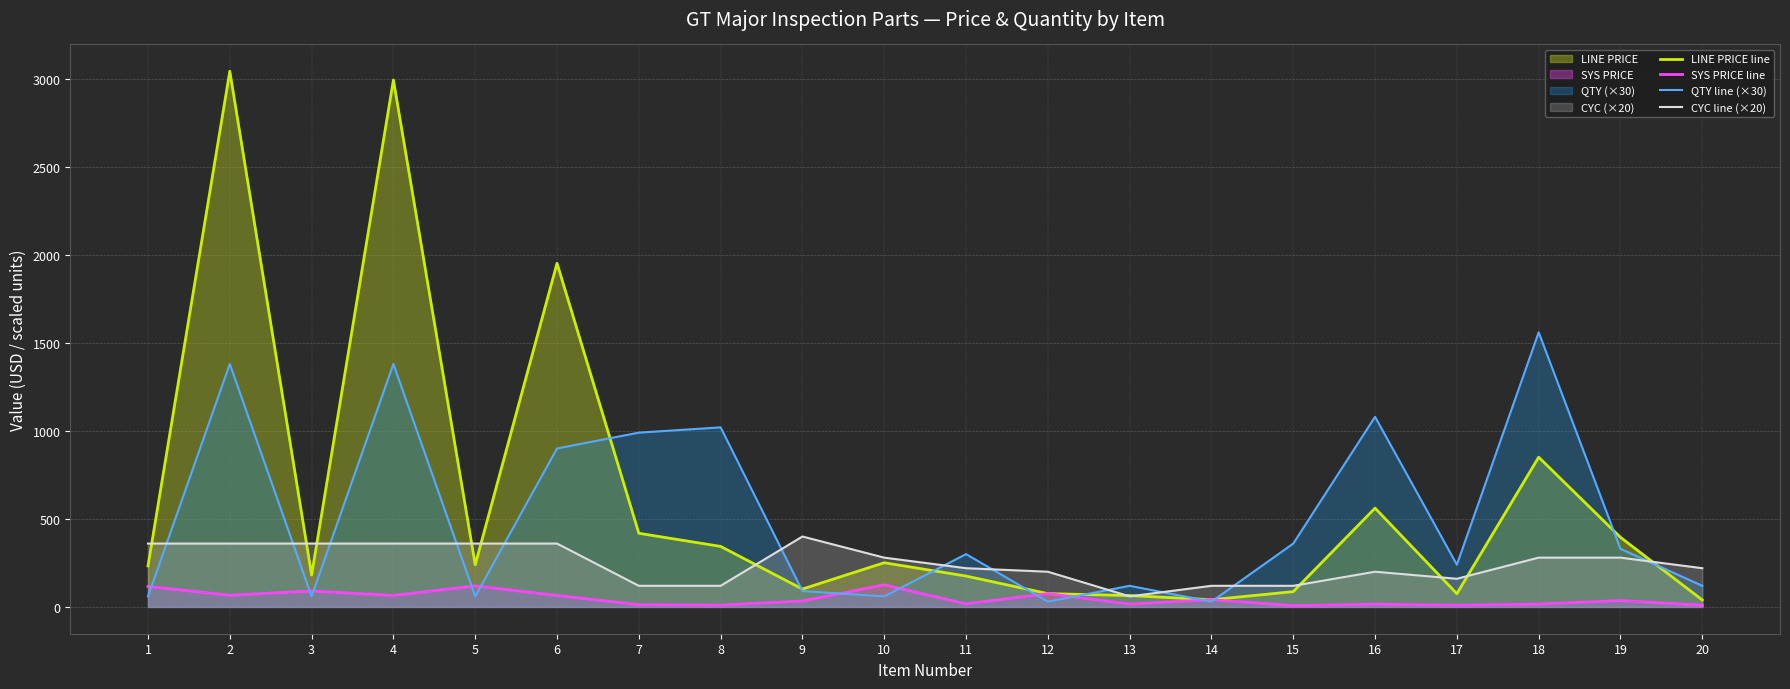

Reading left to right, list all the values displayed in this chart.

LINE PRICE line: 1=233.1	2=3042.9	3=181.4	4=2993.2	5=239.4	6=1952.1	7=418.4	8=343.7	9=101.6	10=251.2	11=175.4	12=75.6	13=64.6	14=41.1	15=87.0	16=561.2	17=75.0	18=850.7	19=395.2	20=39.5
SYS PRICE line: 1=116.5	2=66.2	3=90.7	4=65.1	5=119.7	6=65.1	7=12.7	8=10.1	9=33.9	10=125.6	11=17.5	12=75.6	13=16.2	14=41.1	15=7.2	16=15.6	17=9.4	18=16.4	19=35.9	20=9.9
QTY line (×30): 1=60.0	2=1380.0	3=60.0	4=1380.0	5=60.0	6=900.0	7=990.0	8=1020.0	9=90.0	10=60.0	11=300.0	12=30.0	13=120.0	14=30.0	15=360.0	16=1080.0	17=240.0	18=1560.0	19=330.0	20=120.0
CYC line (×20): 1=360.0	2=360.0	3=360.0	4=360.0	5=360.0	6=360.0	7=120.0	8=120.0	9=400.0	10=280.0	11=220.0	12=200.0	13=60.0	14=120.0	15=120.0	16=200.0	17=160.0	18=280.0	19=280.0	20=220.0